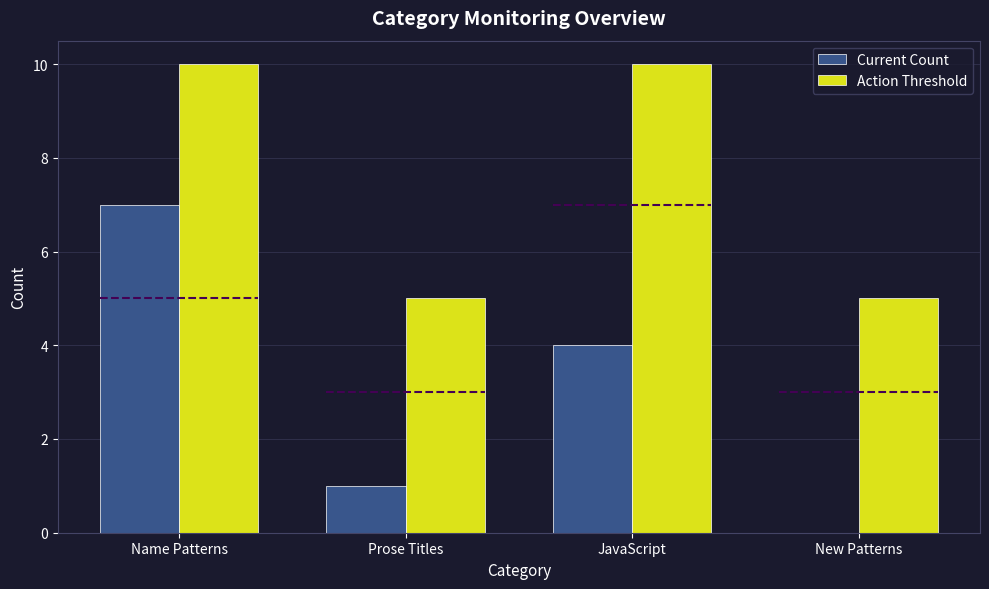

At which label is Current Count closest to 3?

JavaScript